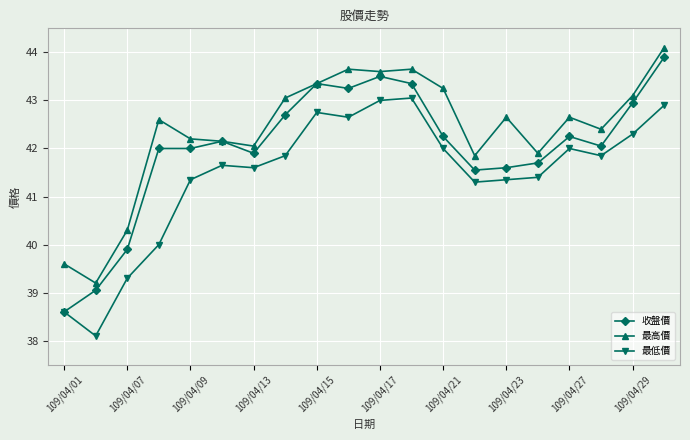

True or false: 最高價 and 最低價 cross at least once.

False